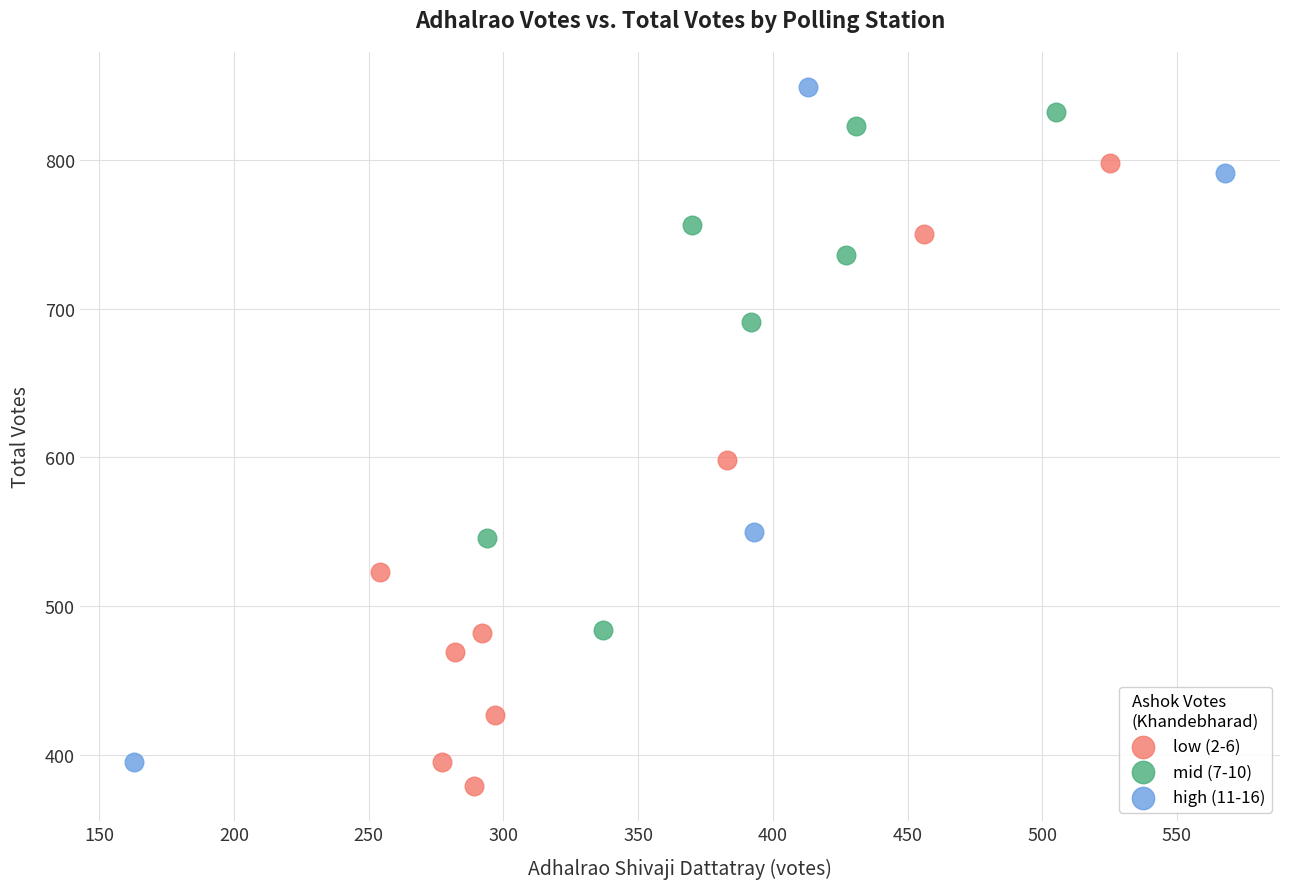

Which series has the widest spread of Y values?

high (11-16)